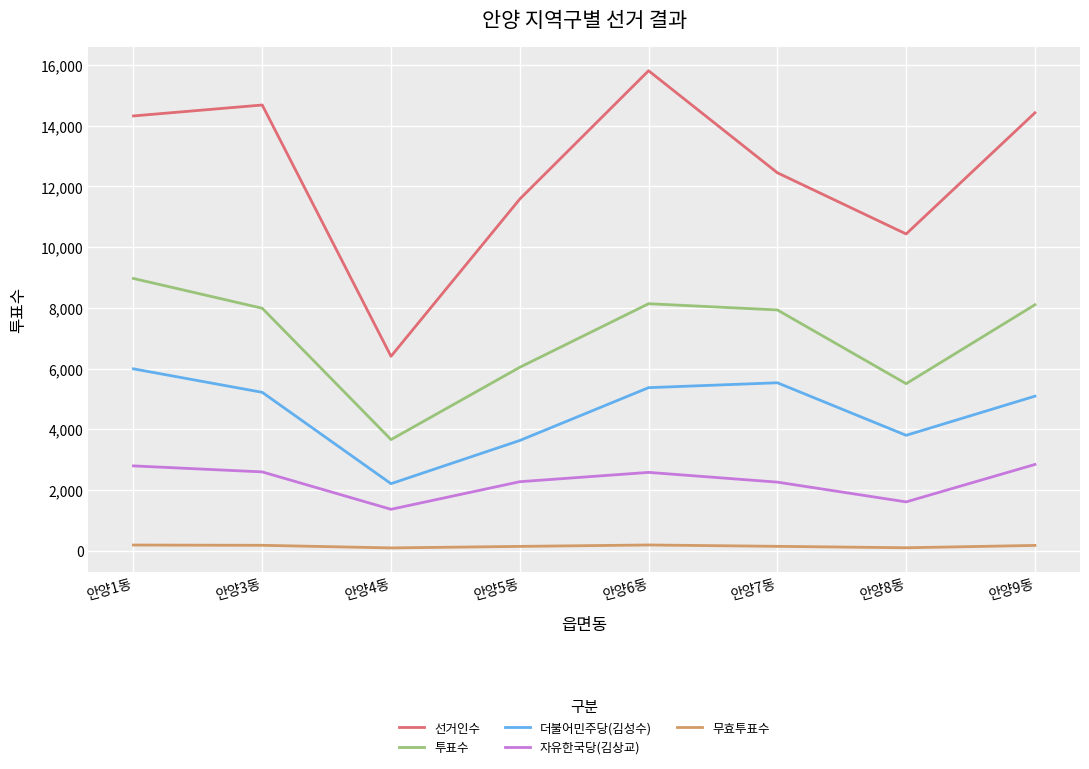

Which series has the largest total across all categories?

선거인수